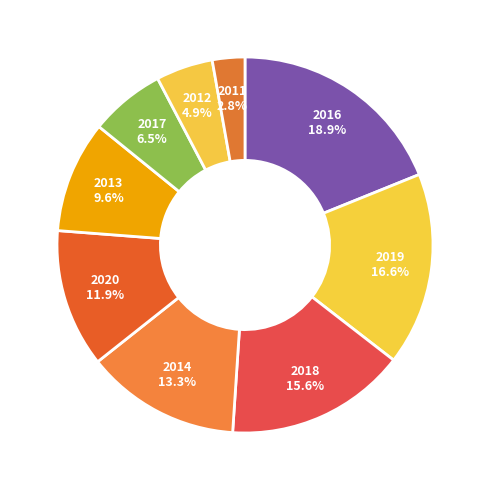

Do 2014 and 2019 together represent more than half of the pie?

No